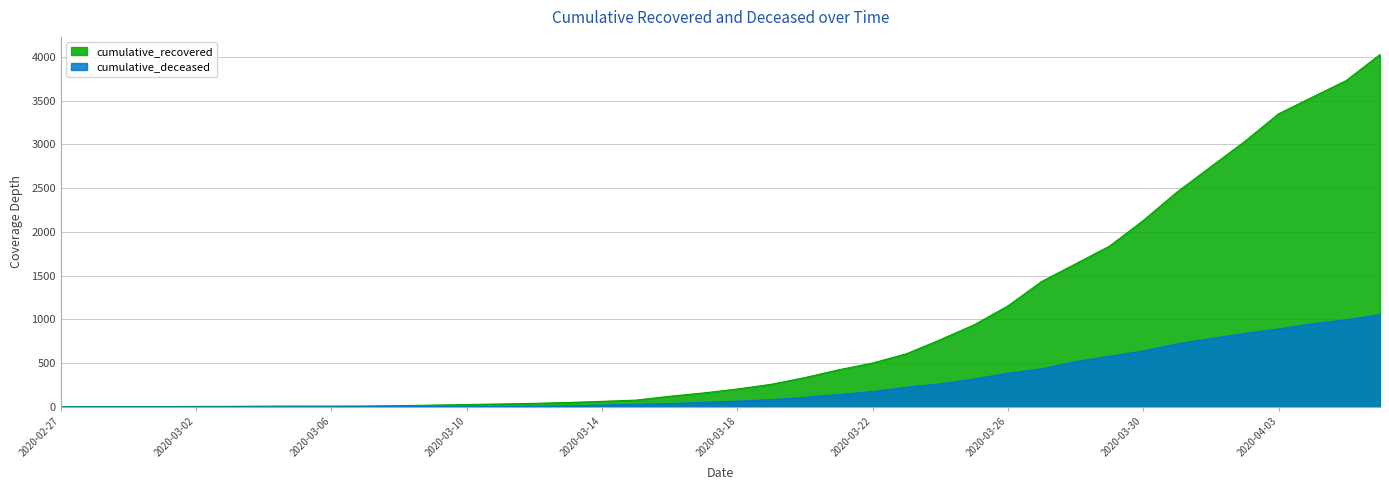

What is the sum of the cumulative_recovered values at 2020-03-03 and 2020-04-01?

2752